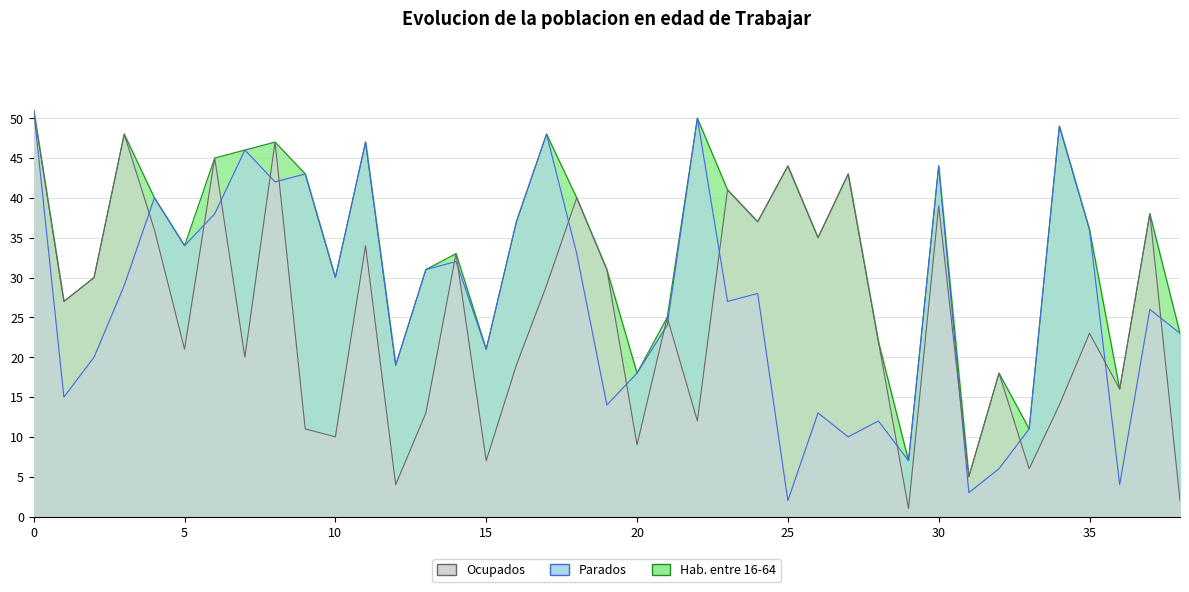

Which has a higher value, 20 or 22?

22